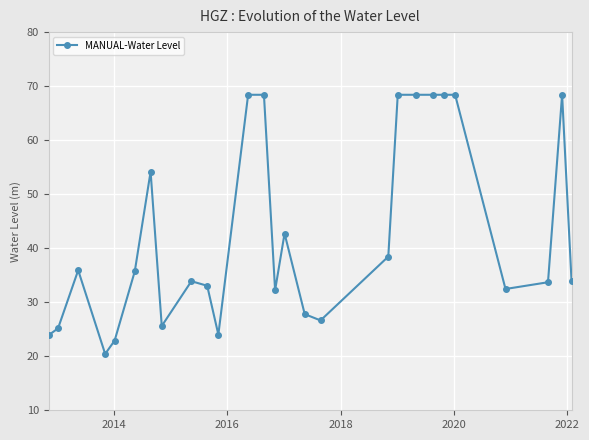

What is the value of the 25th point from the left?

33.7